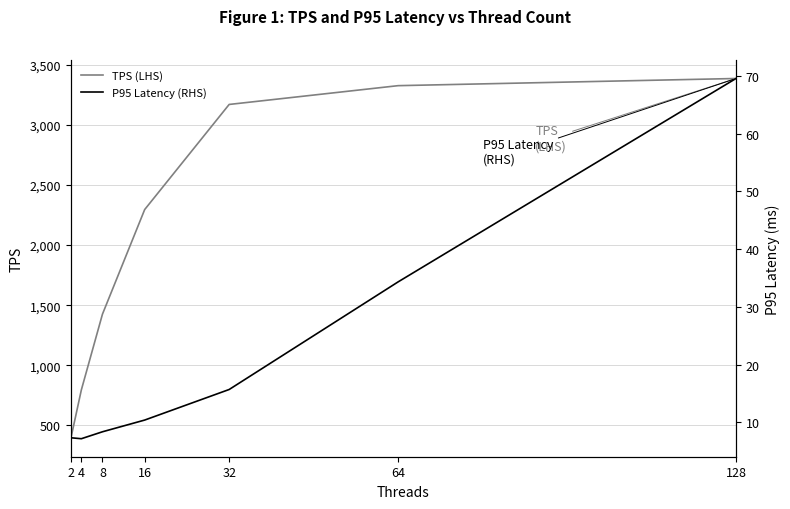

Where is P95 Latency (RHS) nearest to the value 38?

64